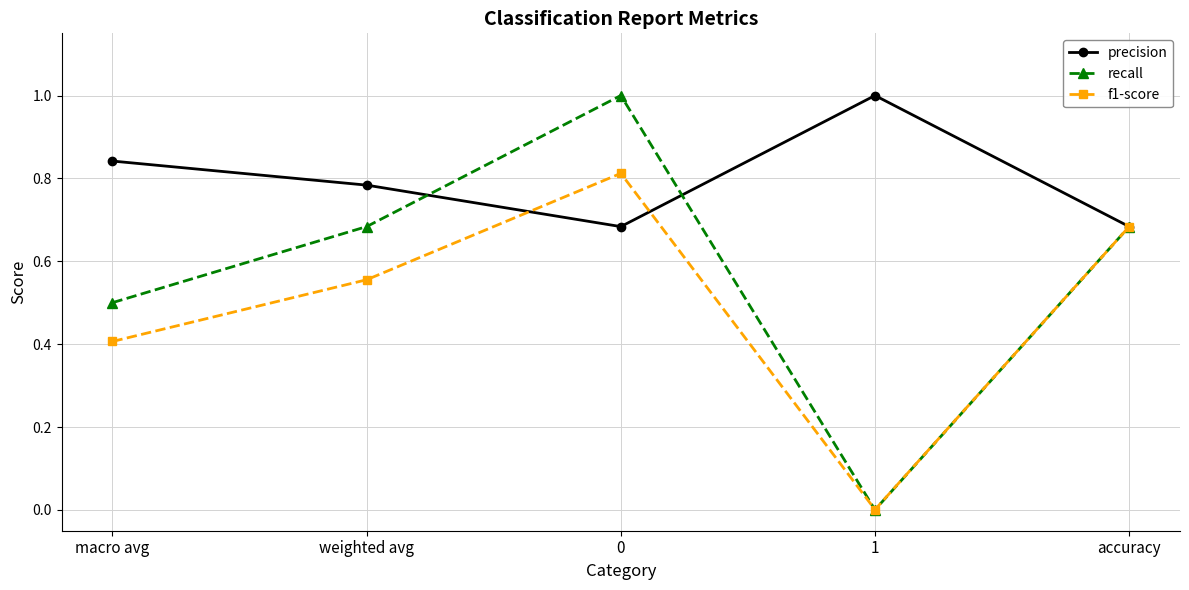

Which series has the largest total across all categories?

precision